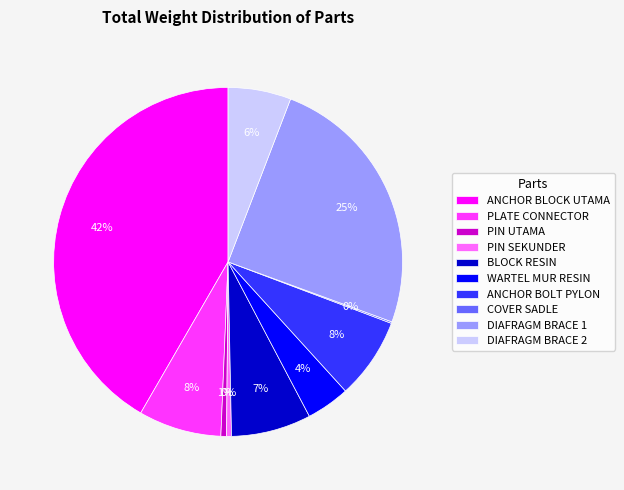

To the nearest percent, what is the combined percentage of PLATE CONNECTOR and DIAFRAGM BRACE 2?

14%